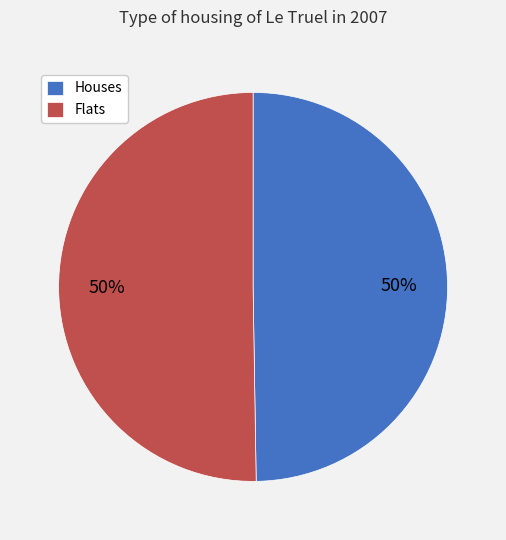

Count the number of slices in the pie.

2